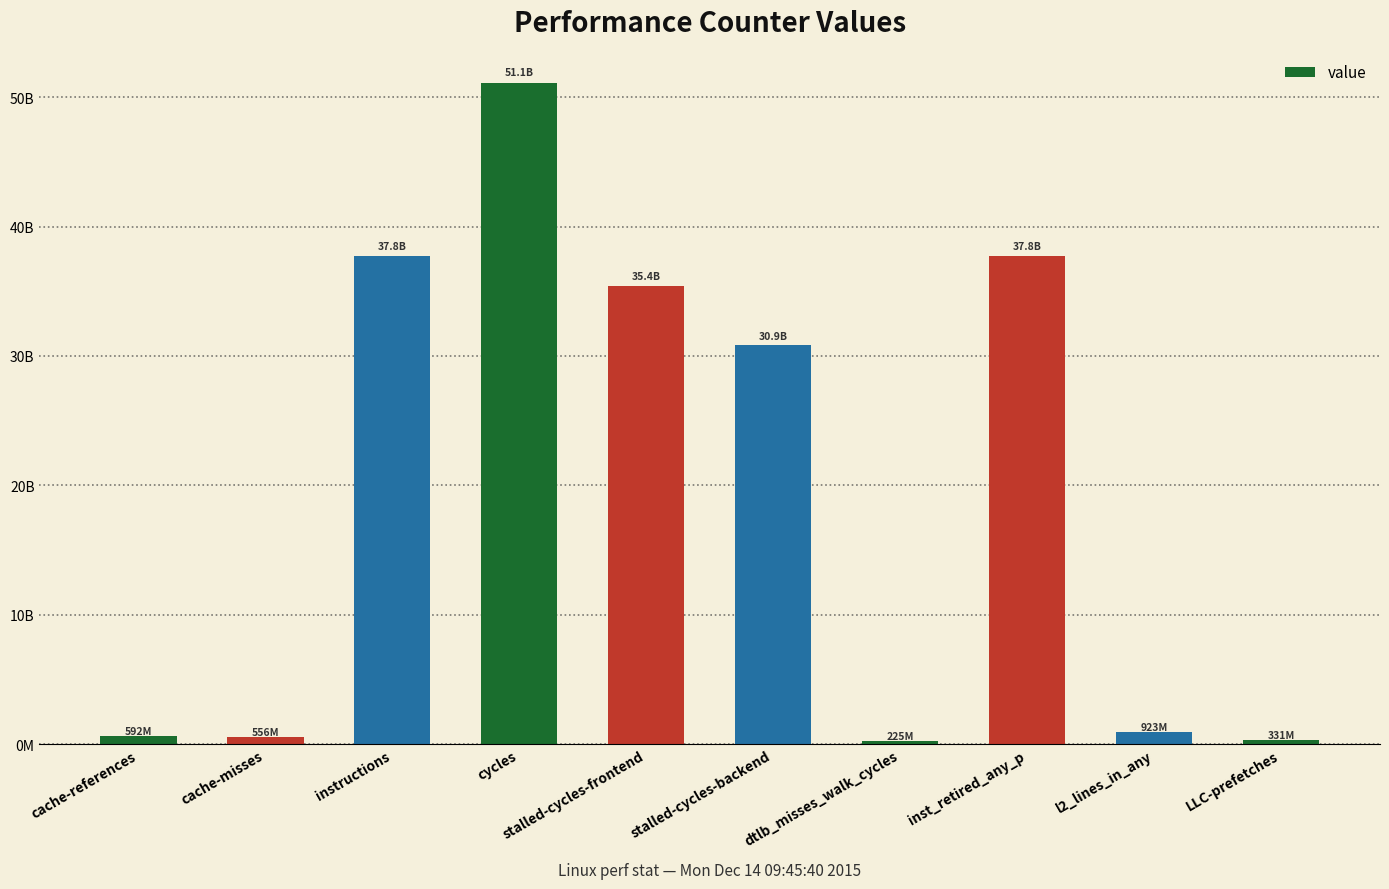

What value does the data have at LLC-prefetches, to the nearest 100?

331058900